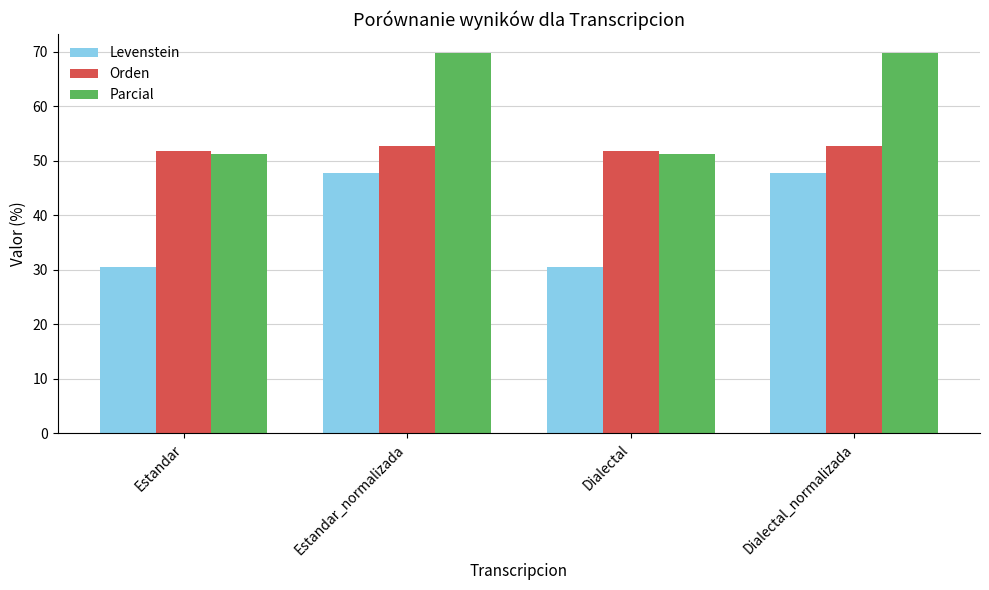

At which label does Levenstein first exceed 47?

Estandar_normalizada